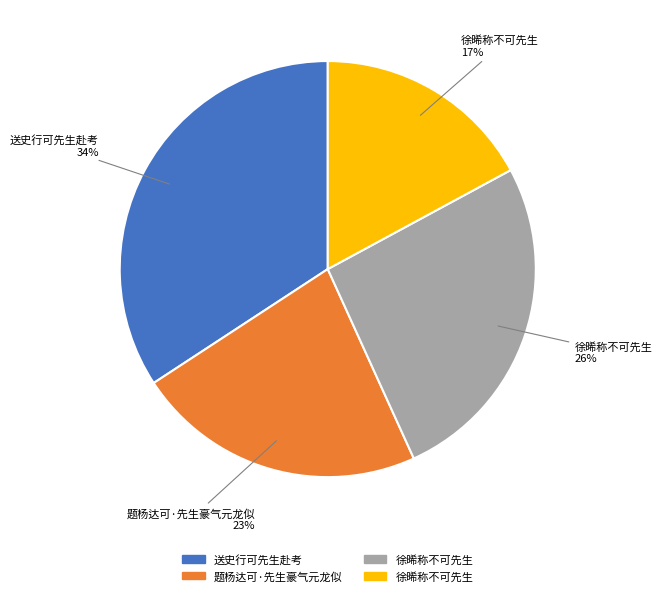

Is there any slice that represents more than half of the pie?

No